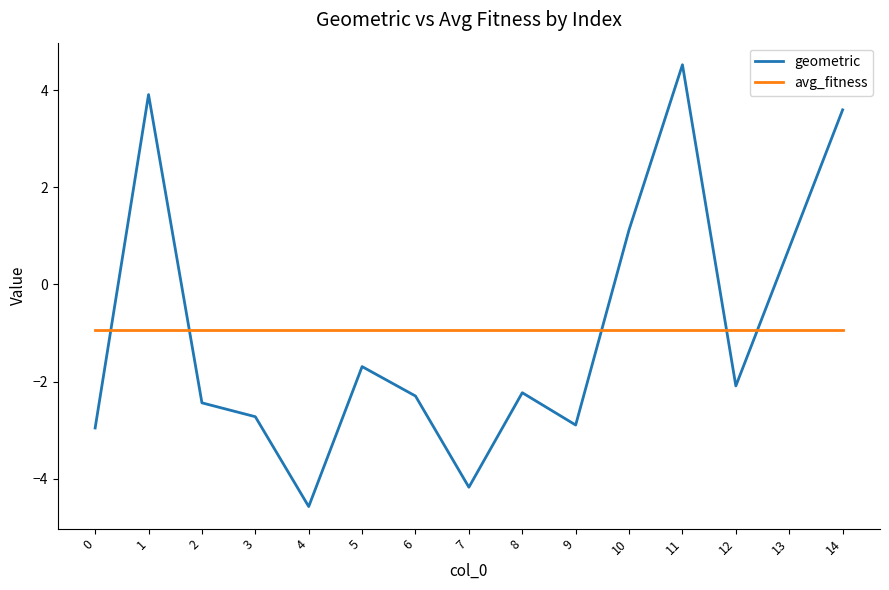

Reading right to left, list all the values displayed in this chart.

geometric: 3.6	0.8	-2.1	4.5	1.1	-2.9	-2.2	-4.2	-2.3	-1.7	-4.6	-2.7	-2.4	3.9	-3.0
avg_fitness: -0.9	-0.9	-0.9	-0.9	-0.9	-0.9	-0.9	-0.9	-0.9	-0.9	-0.9	-0.9	-0.9	-0.9	-0.9